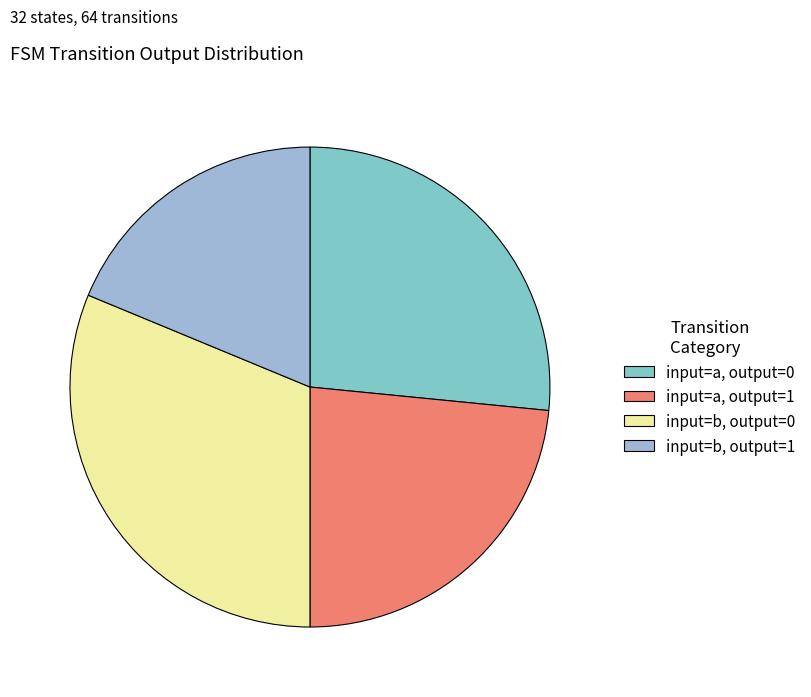

Is input=b, output=0 the majority of the pie?

No